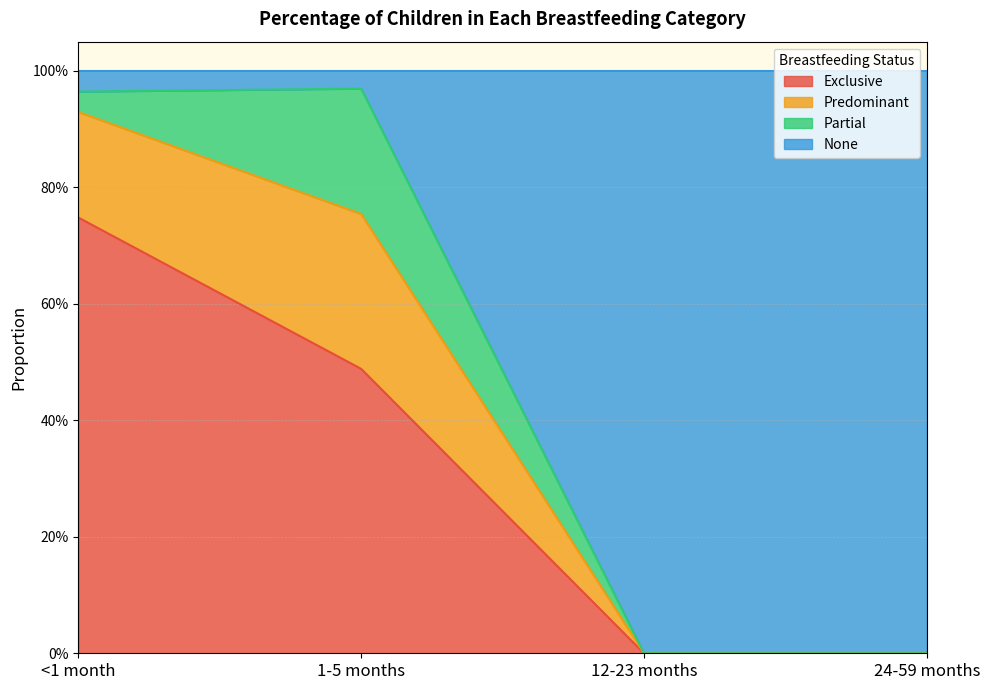

Count the number of categories in the chart.

4